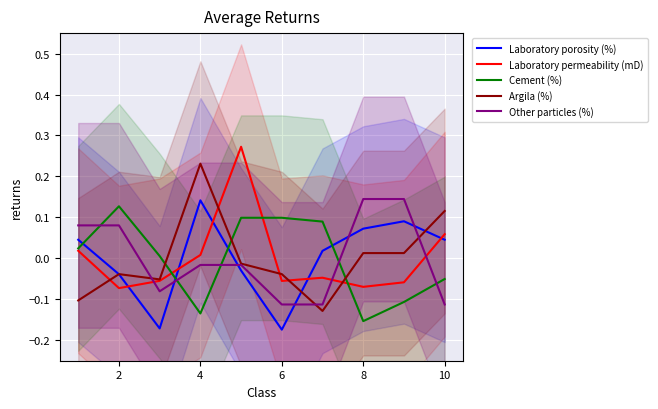

Which series ends up on top after the final intersection of Laboratory porosity (%) and Cement (%)?

Laboratory porosity (%)